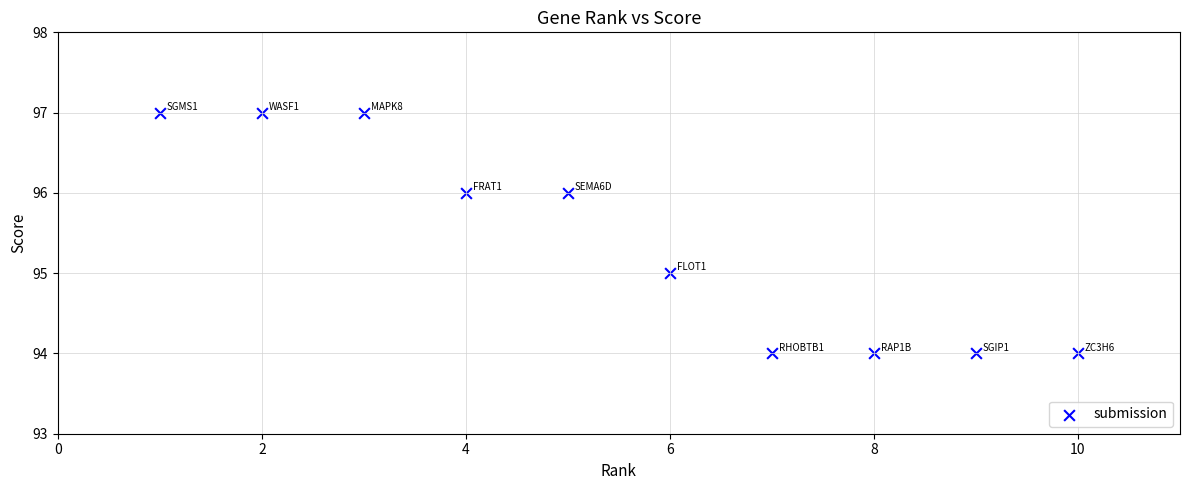

What is the average X value?

6